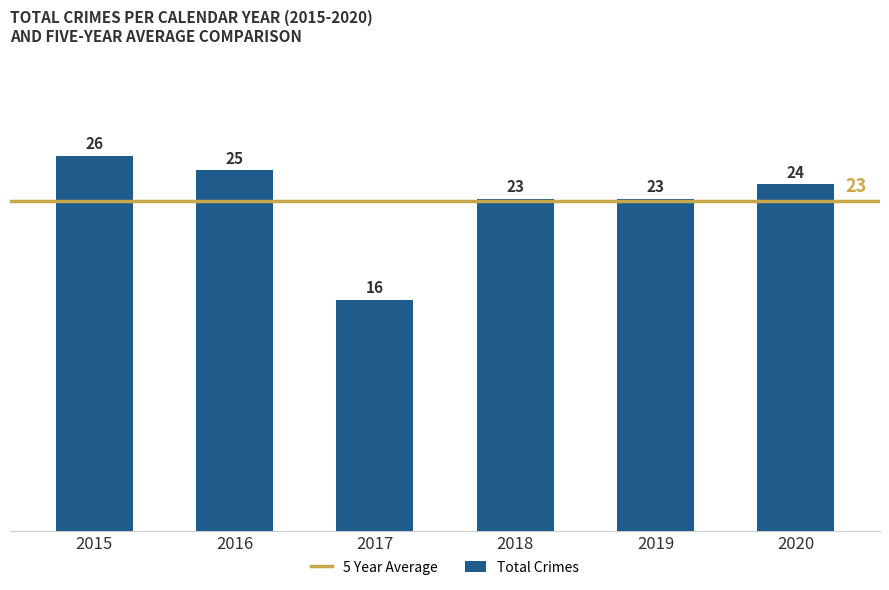

How many values are below 24?

3